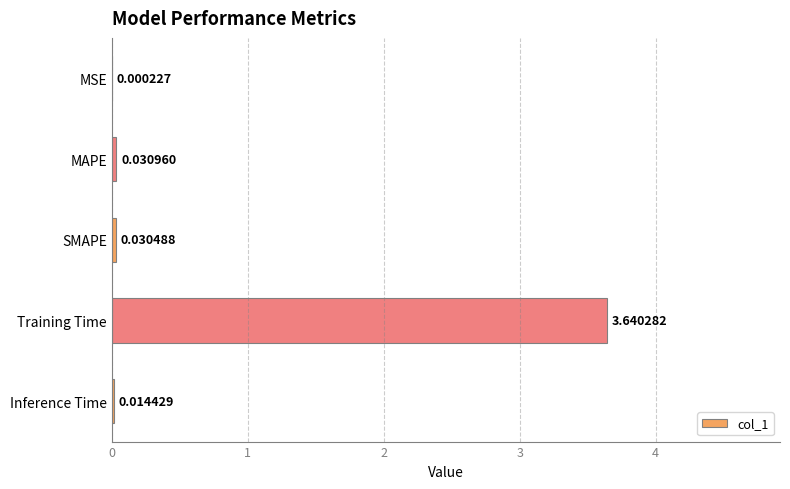

Which category has the highest value across all series?

Training Time